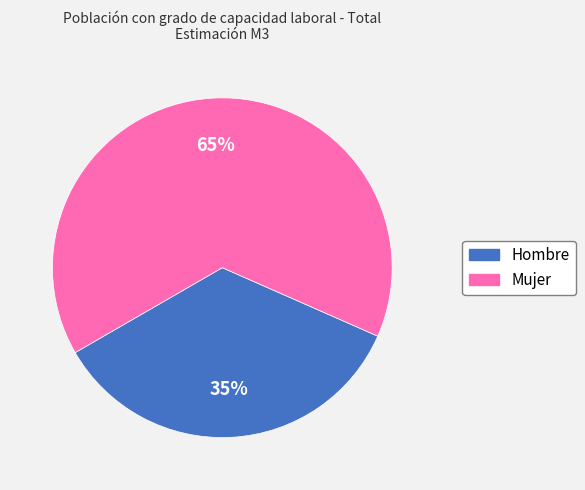

To the nearest percent, what is the average slice percentage?

50%